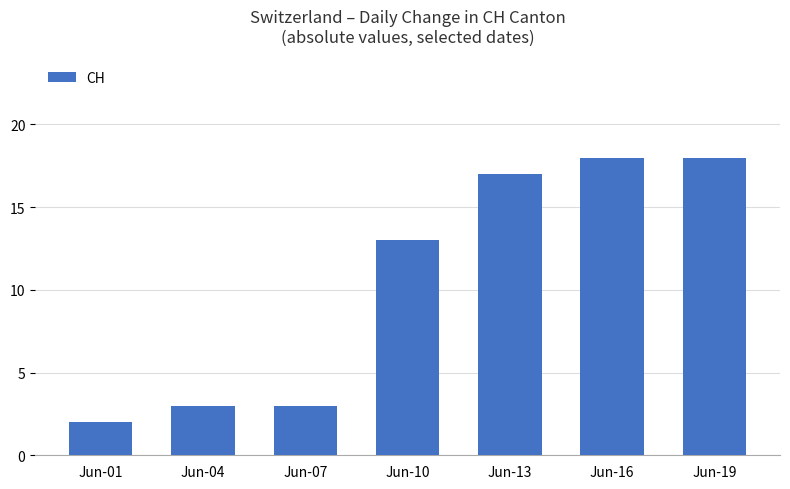

What is the sum of the values at Jun-10 and Jun-19?

31